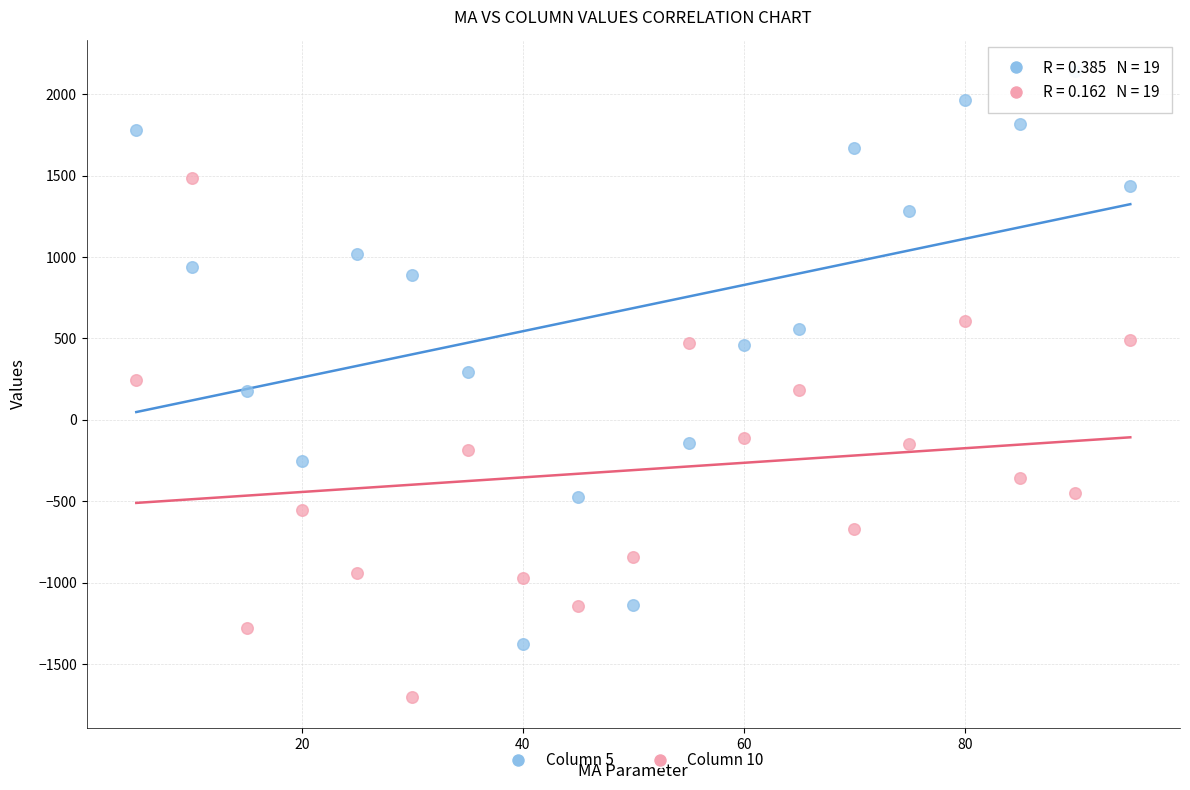

Which series reaches the maximum Y coordinate?

Column 5